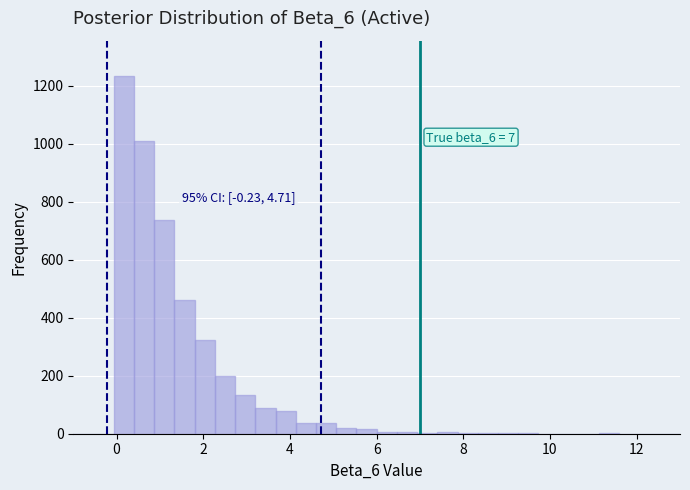

Read against the x-axis, roughly where is the centre of the tallest bar?

0.2